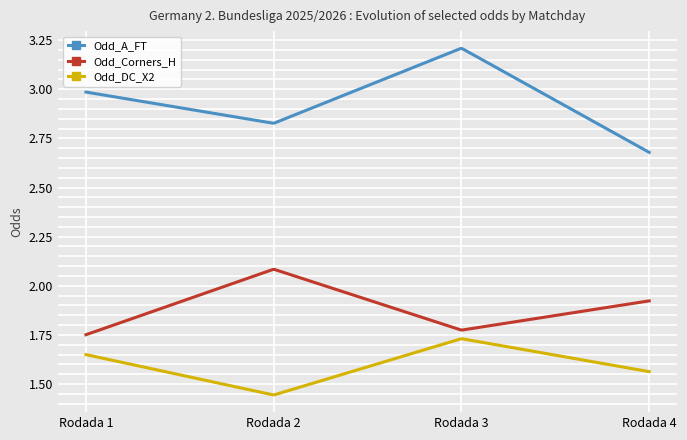

True or false: Odd_DC_X2 and Odd_Corners_H intersect in this chart.

False